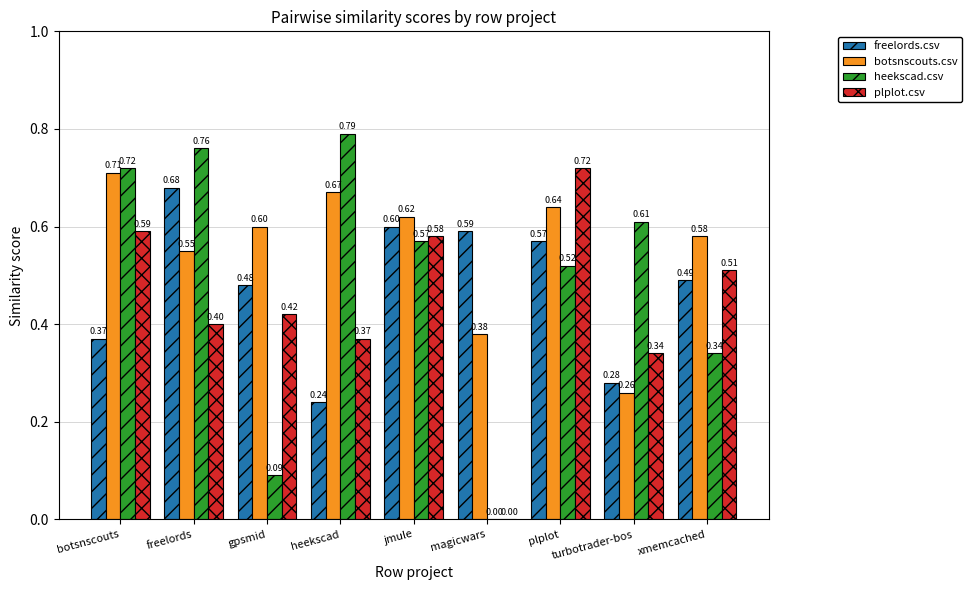

Which category has the highest value across all series?

heekscad